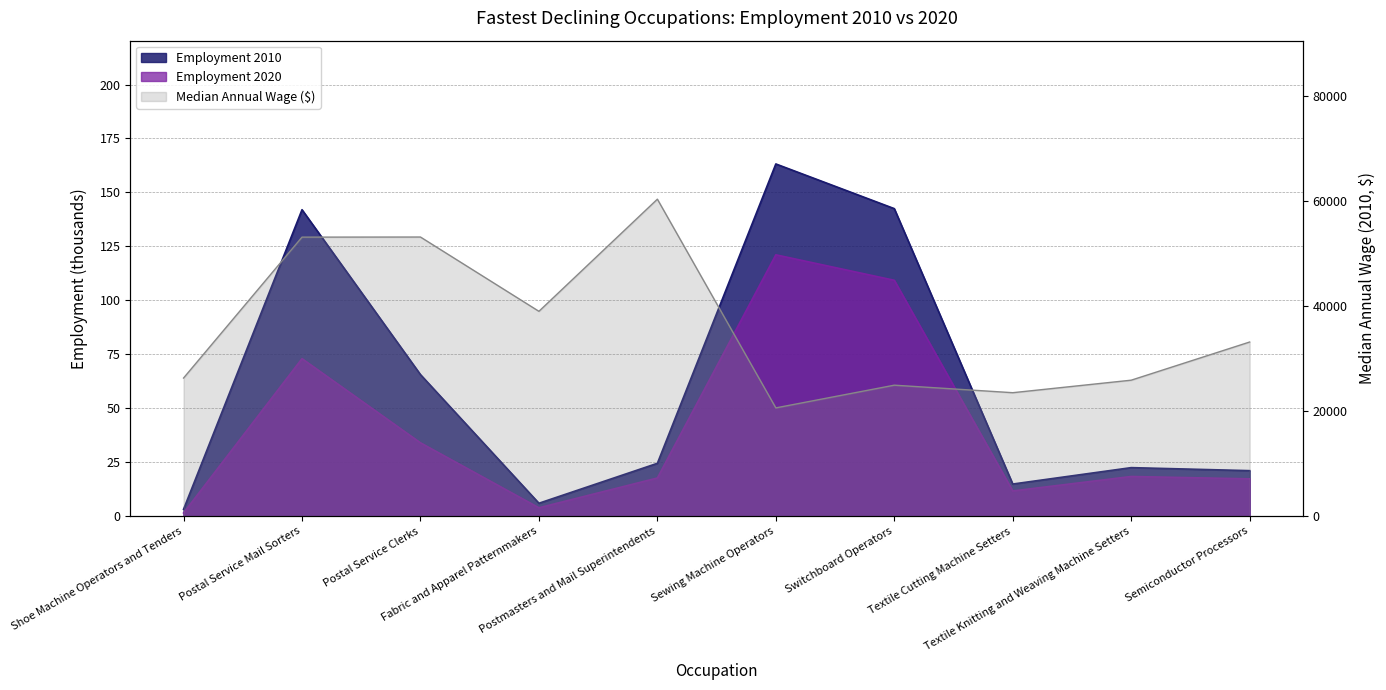

At which label does Employment 2020 reach its peak?

Sewing Machine Operators